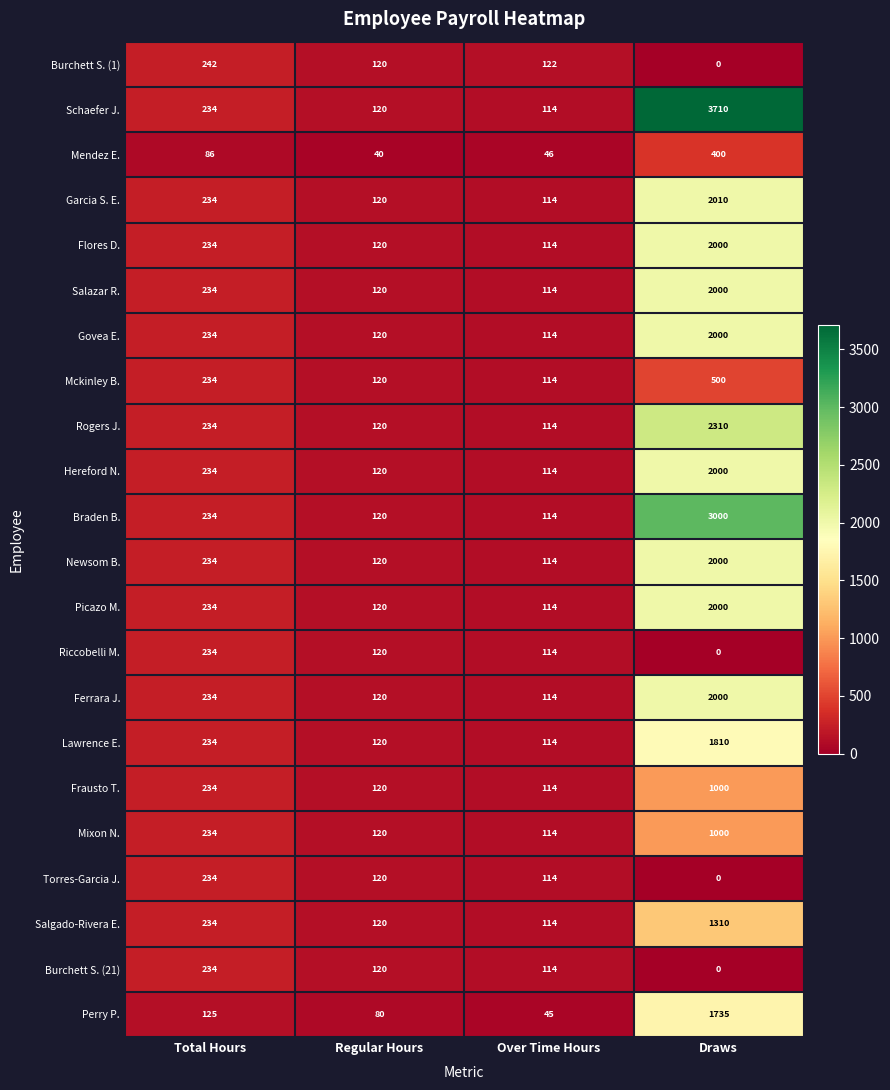

At which label does Schaefer J. reach its peak?

Draws